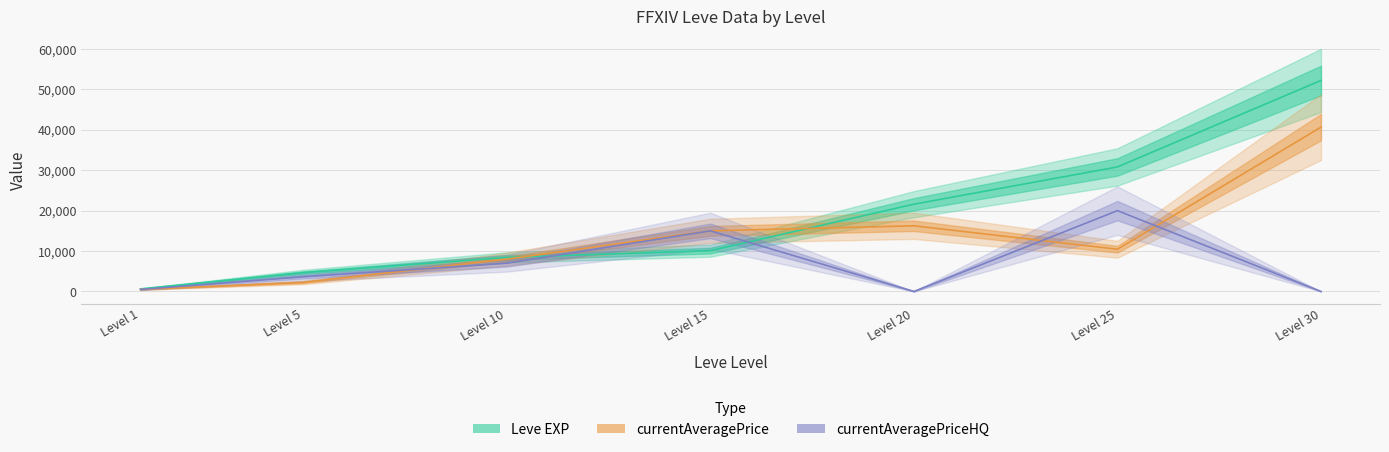

Which series has the largest total across all categories?

Leve EXP